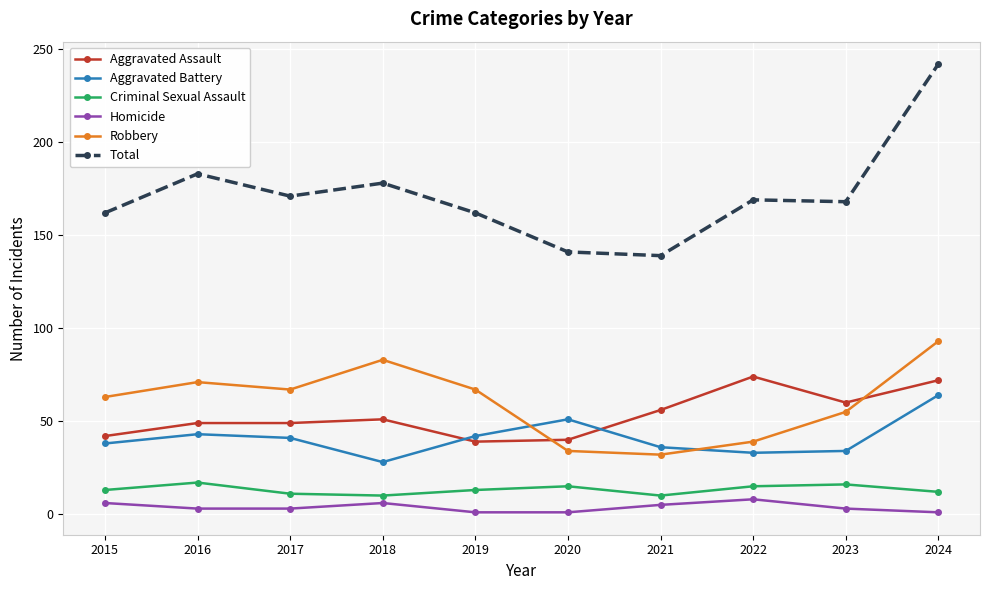

What is the difference between the second highest and minimum values in the Homicide series?

5